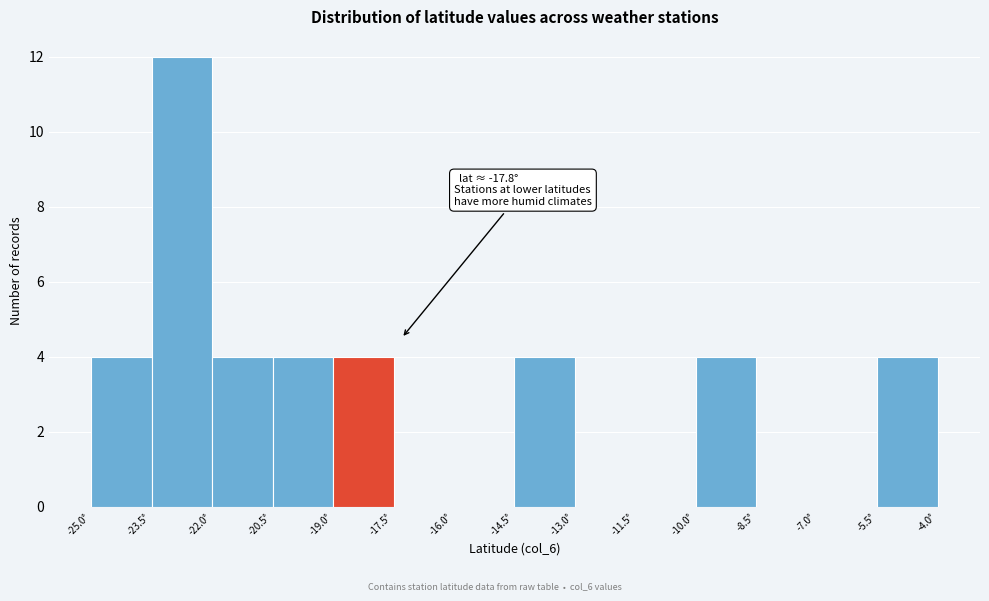

Over which range of the x-axis is the bar tallest?

-23.5 to -22.0